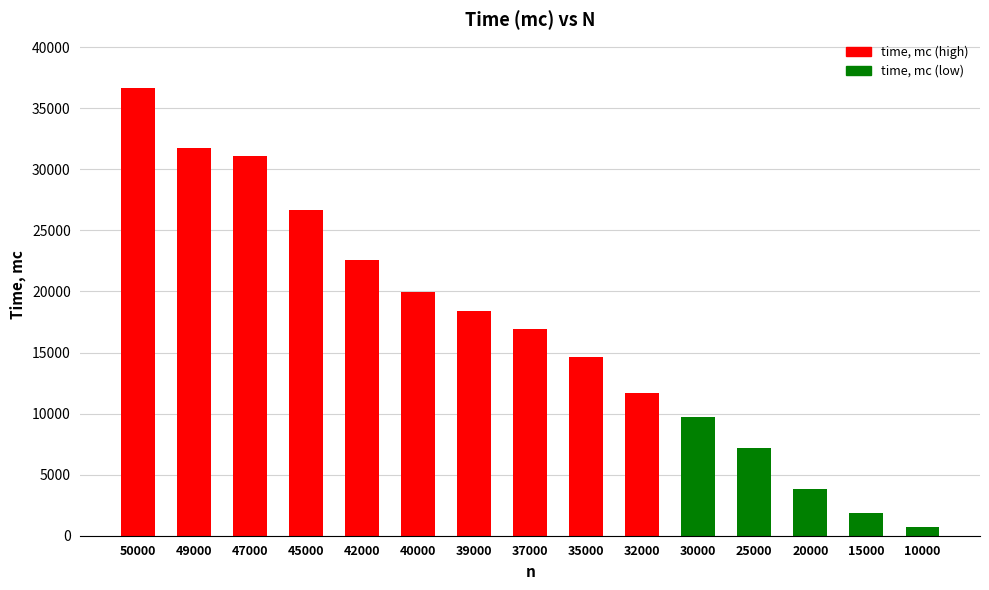

Which has a higher value, 20000 or 47000?

47000